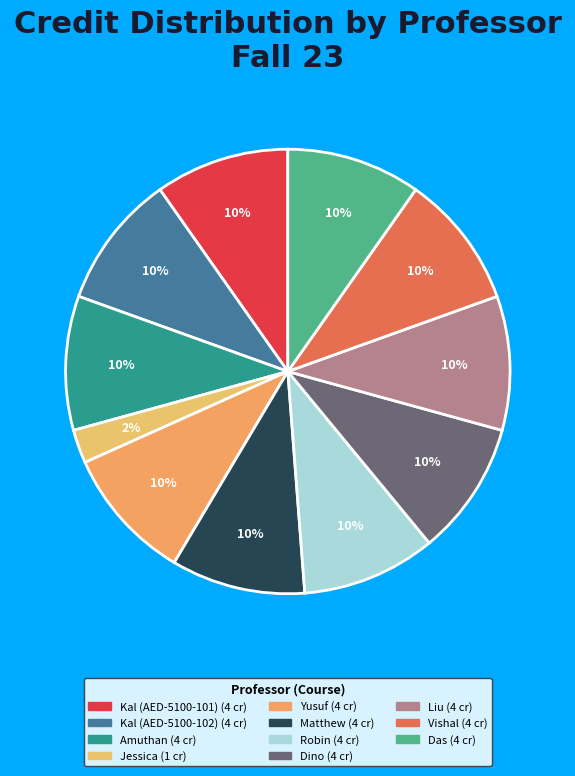

How much of the chart is everything except Das?

90.2%